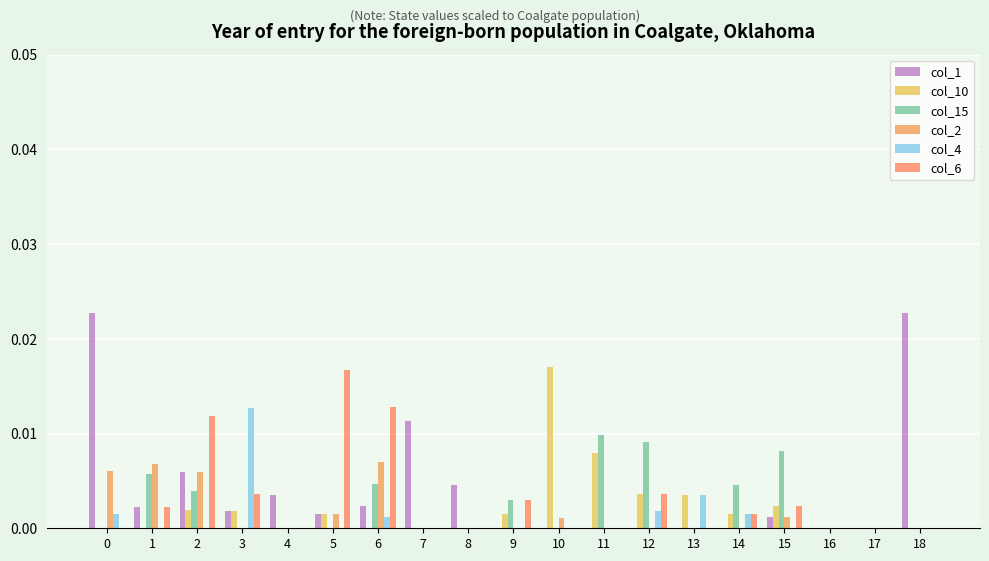

How many data points does each series have?

19